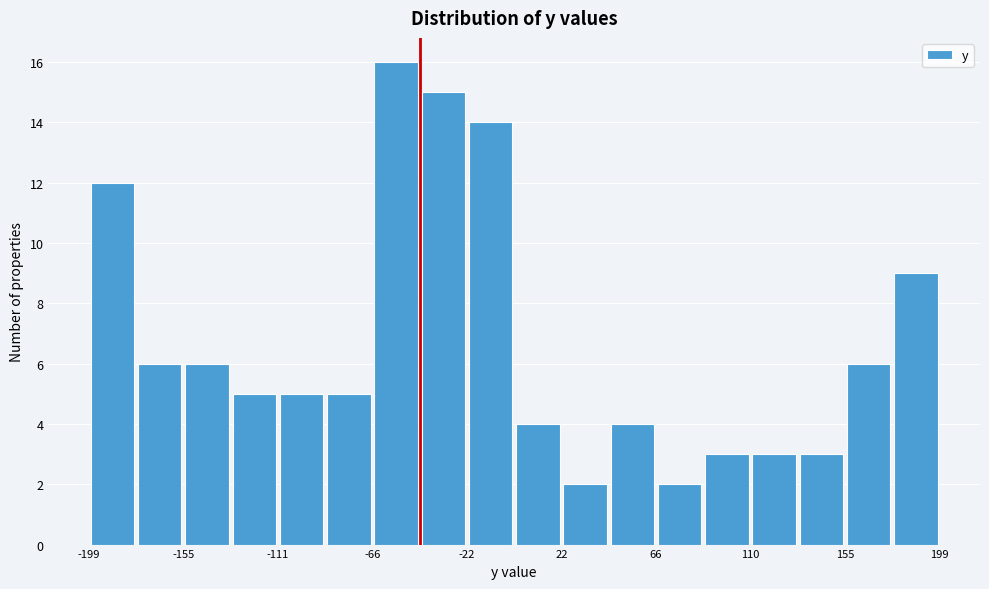

Reading left to right, transcribe this chart: for each bar, give the range it covers on the x-axis and its height. Neither the bar edges nor the heights are printed on the chart, so give them approximately, as read against the axes.

-200 to -180: 12
-180 to -155: 6
-155 to -135: 6
-135 to -110: 5
-110 to -90: 5
-90 to -65: 5
-65 to -45: 16
-45 to -20: 15
-20 to 0: 14
0 to 20: 4
20 to 45: 2
45 to 65: 4
65 to 90: 2
90 to 110: 3
110 to 135: 3
135 to 155: 3
155 to 180: 6
180 to 200: 9